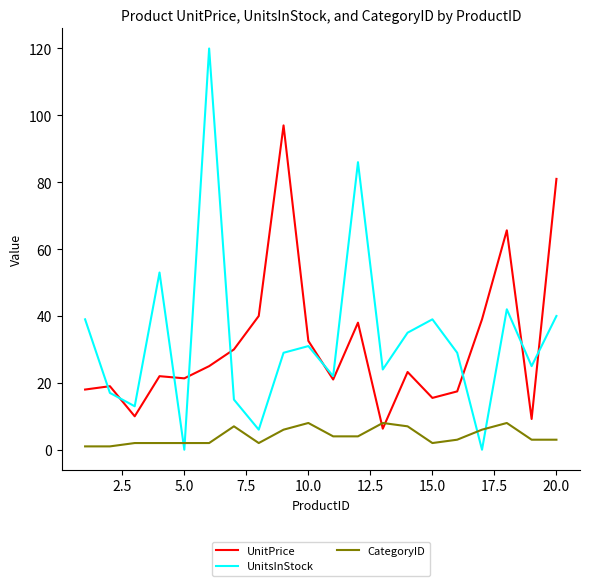

What is the maximum value shown in the chart?

120.0